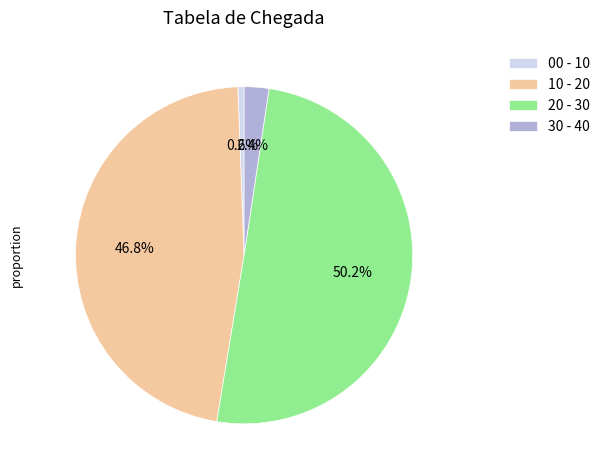

Which has a higher value, 30 - 40 or 20 - 30?

20 - 30